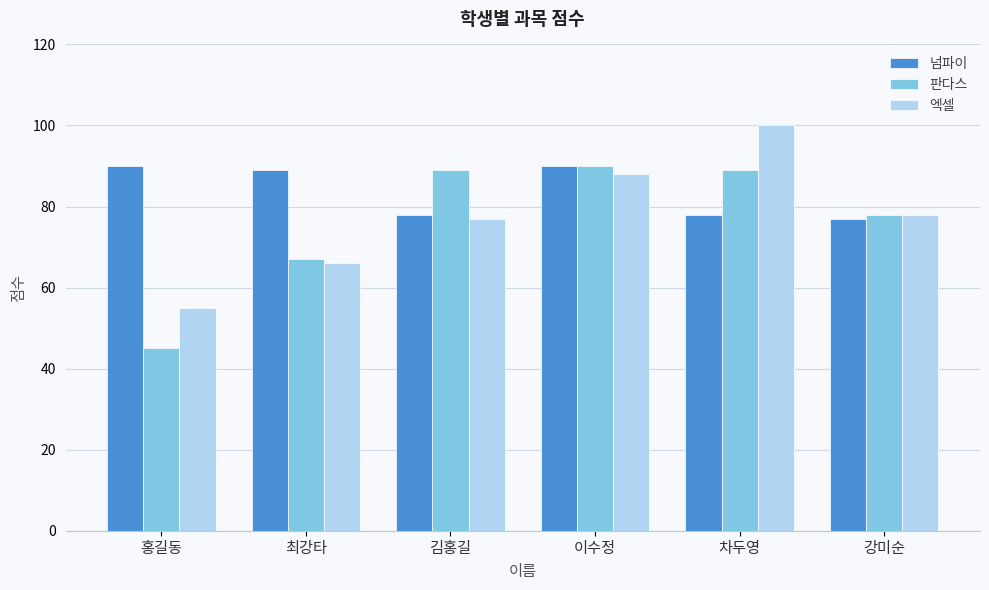

What is the difference between the highest and lowest values at 차두영?

22